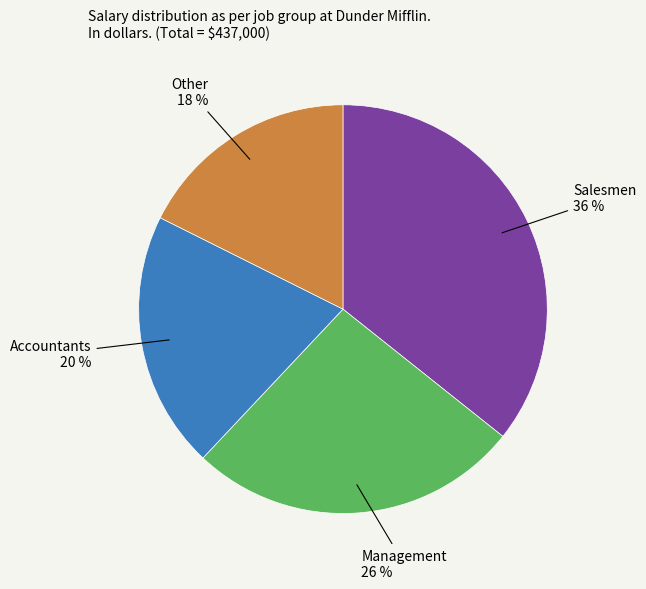

How many segments does this pie chart have?

4